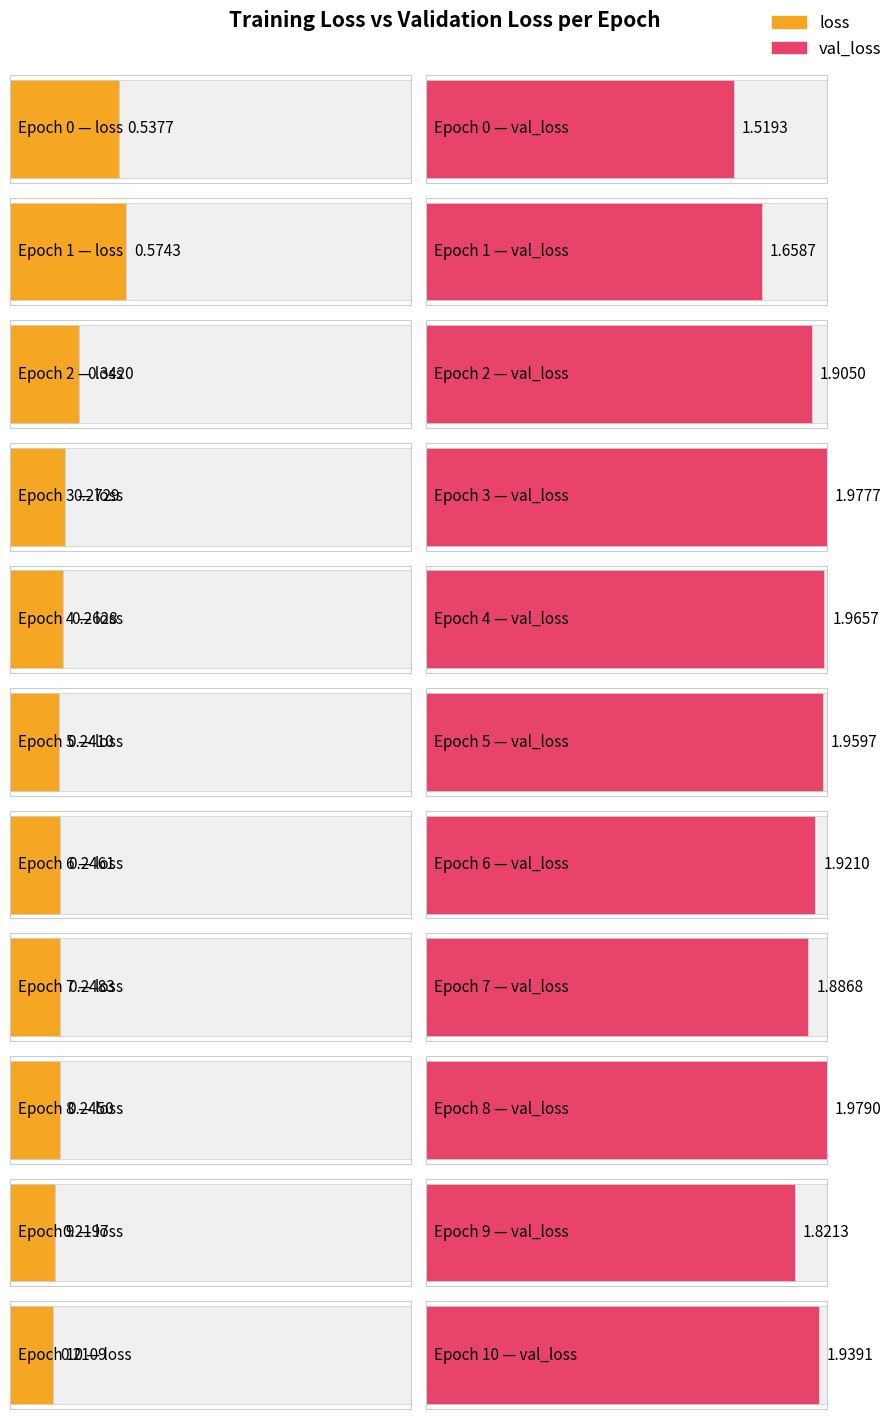

What is the value of the val_loss bar at the 7th from the left?

1.9